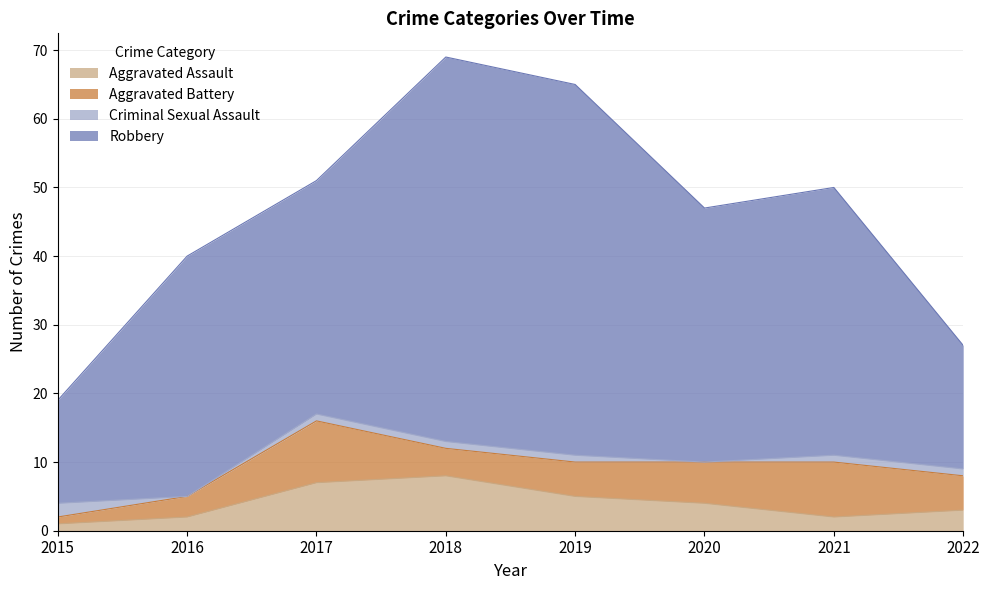

What is the highest value of the Aggravated Battery series?

9